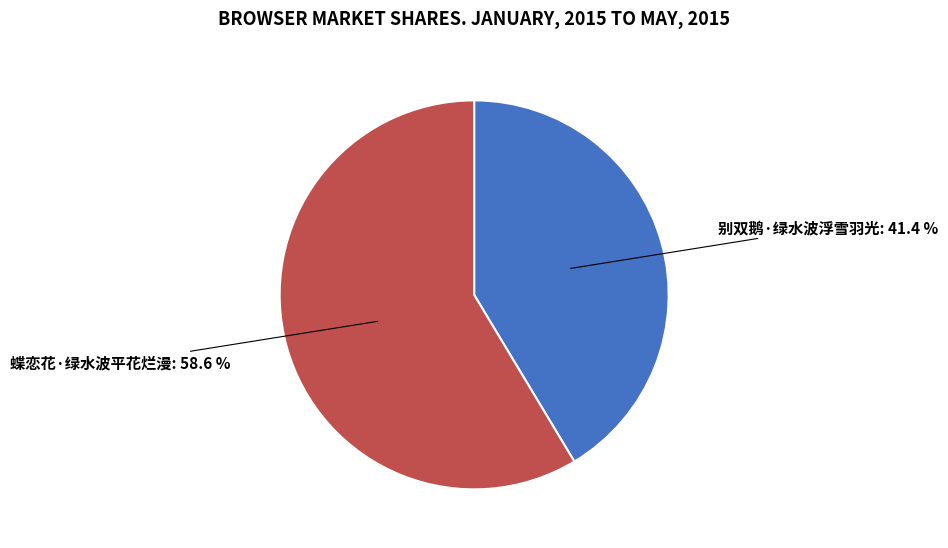

Which slice is the smallest?

别双鹅·绿水波浮雪羽光